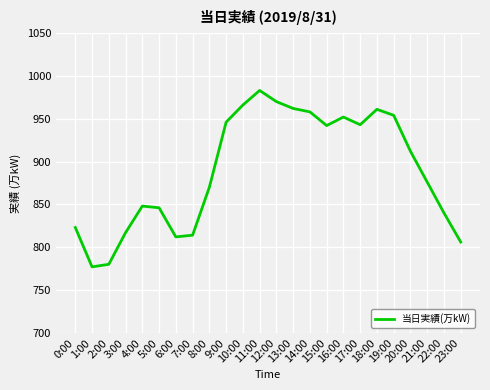

At which label does the data first exceed 912?

9:00